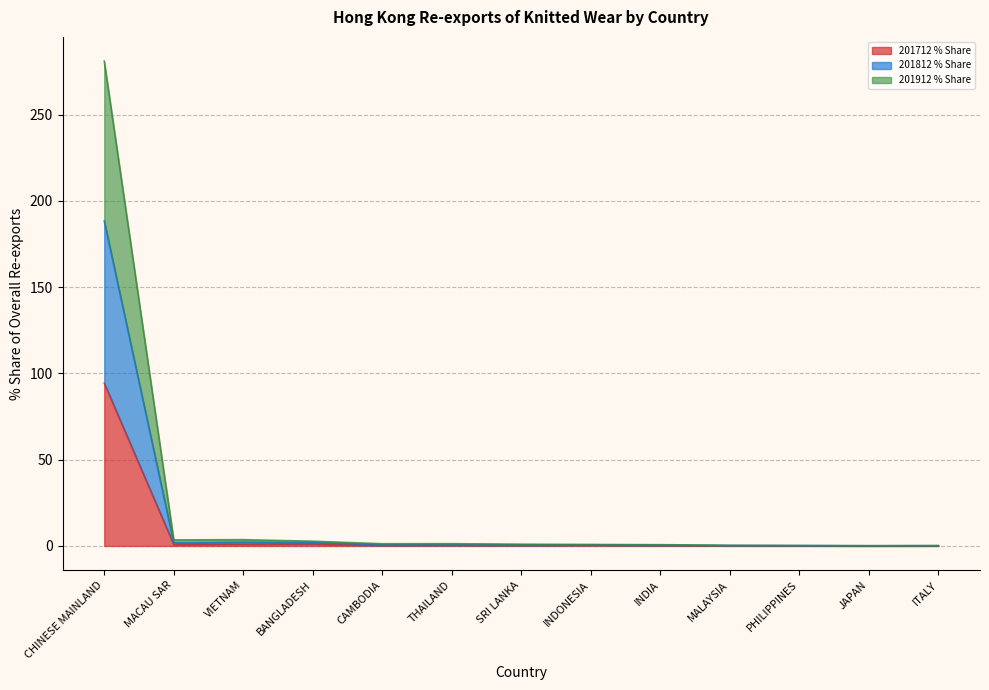

At how many categories does at least one series exceed 212?

1